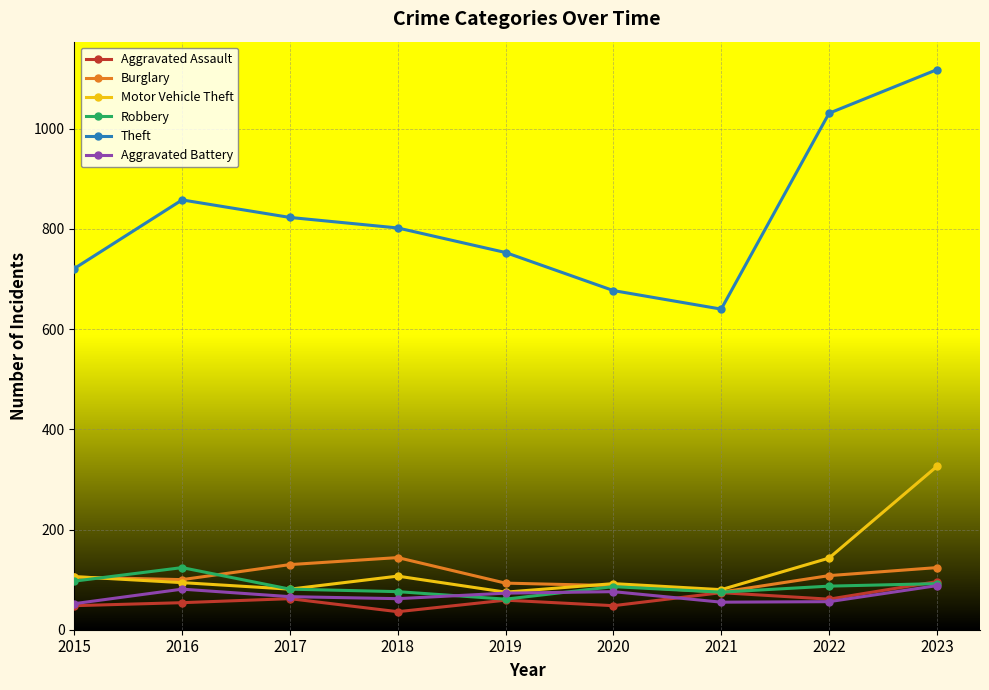

How many interior local peaks does the Aggravated Assault series have?

3